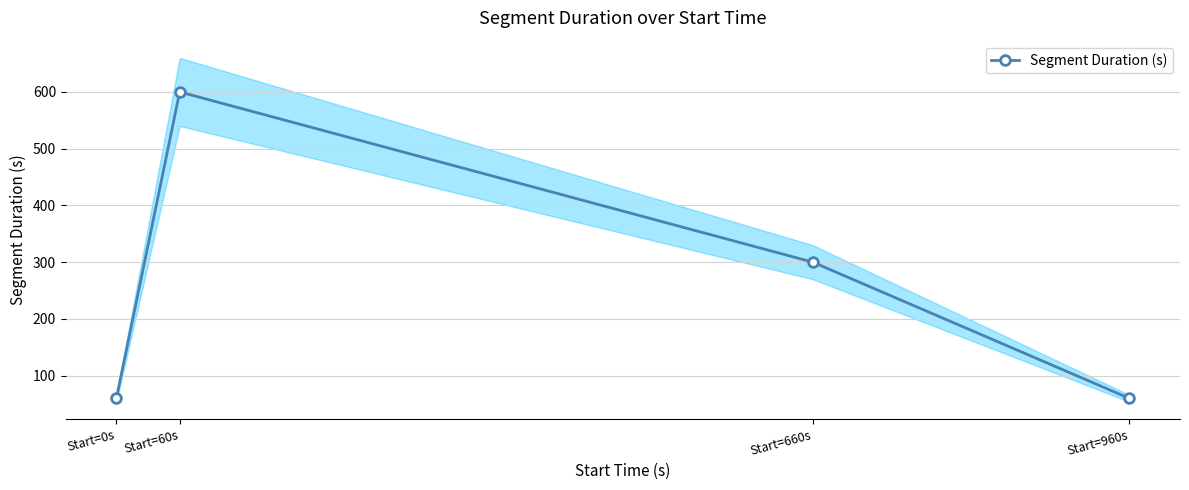

What is the maximum value shown in the chart?

600